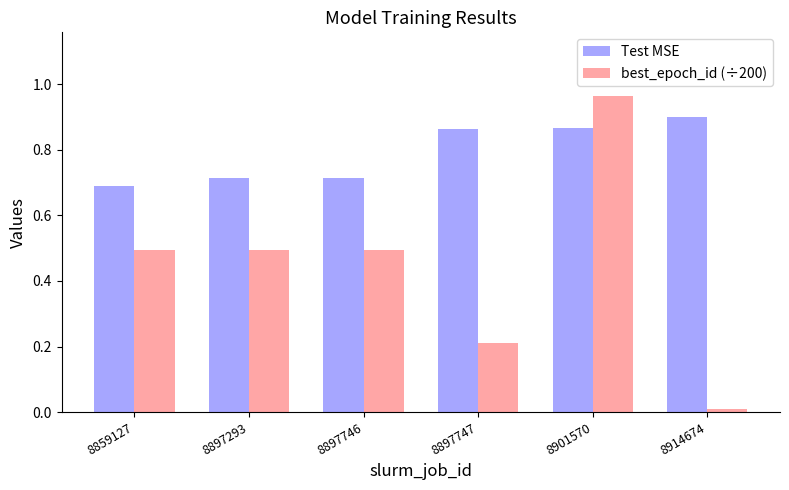

What is the difference between the best_epoch_id (÷200) values at 8897293 and 8901570?

0.5